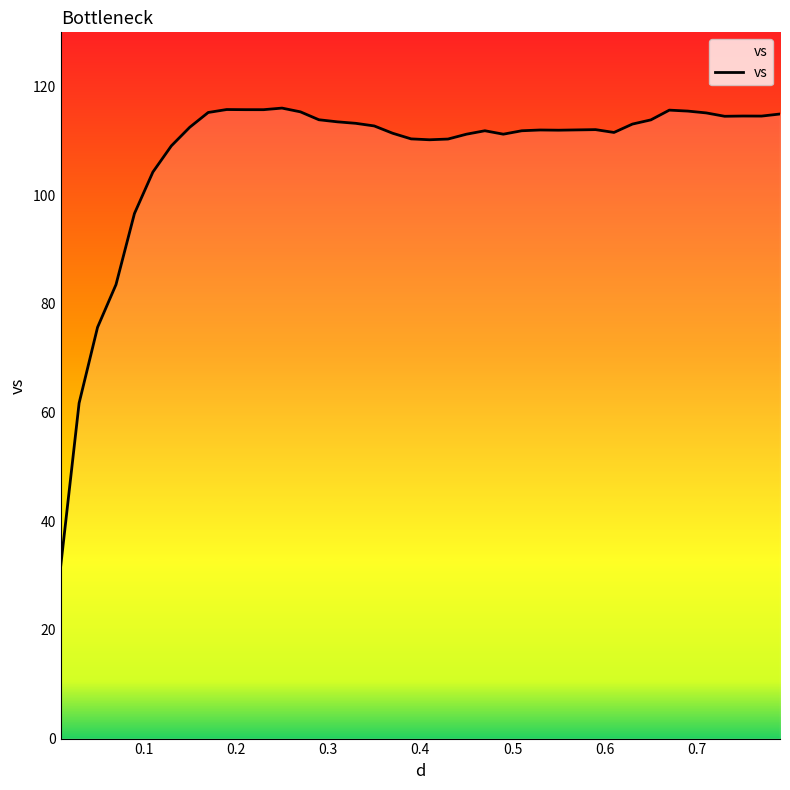

What is the difference between the maximum and minimum values?

84.4